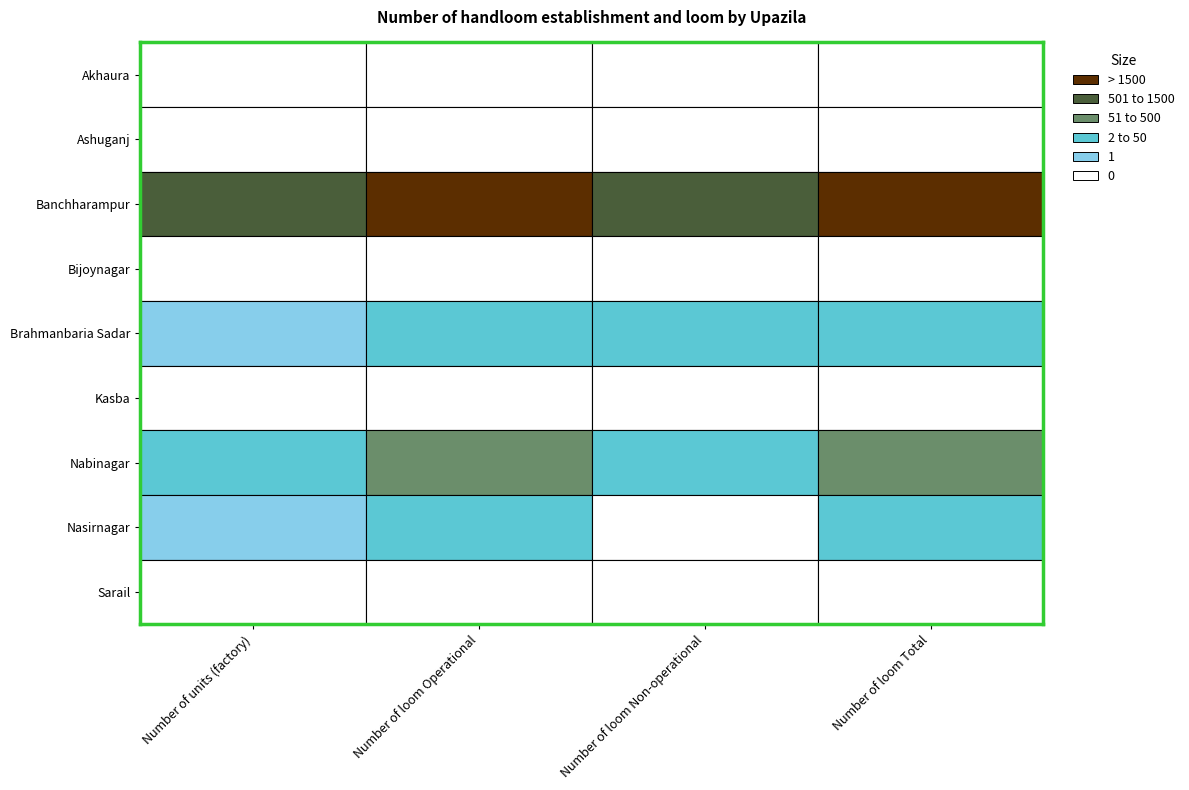

The Brahmanbaria Sadar series shows 1 at 0. True or false?

True